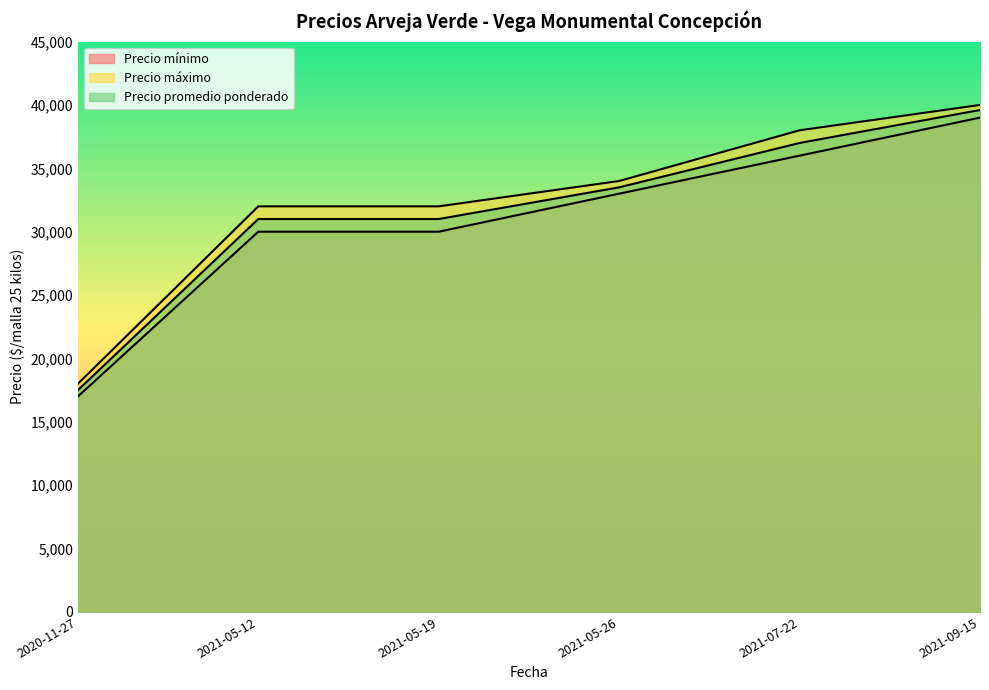

What is the difference between the maximum and second lowest values in the Precio promedio ponderado series?

8600